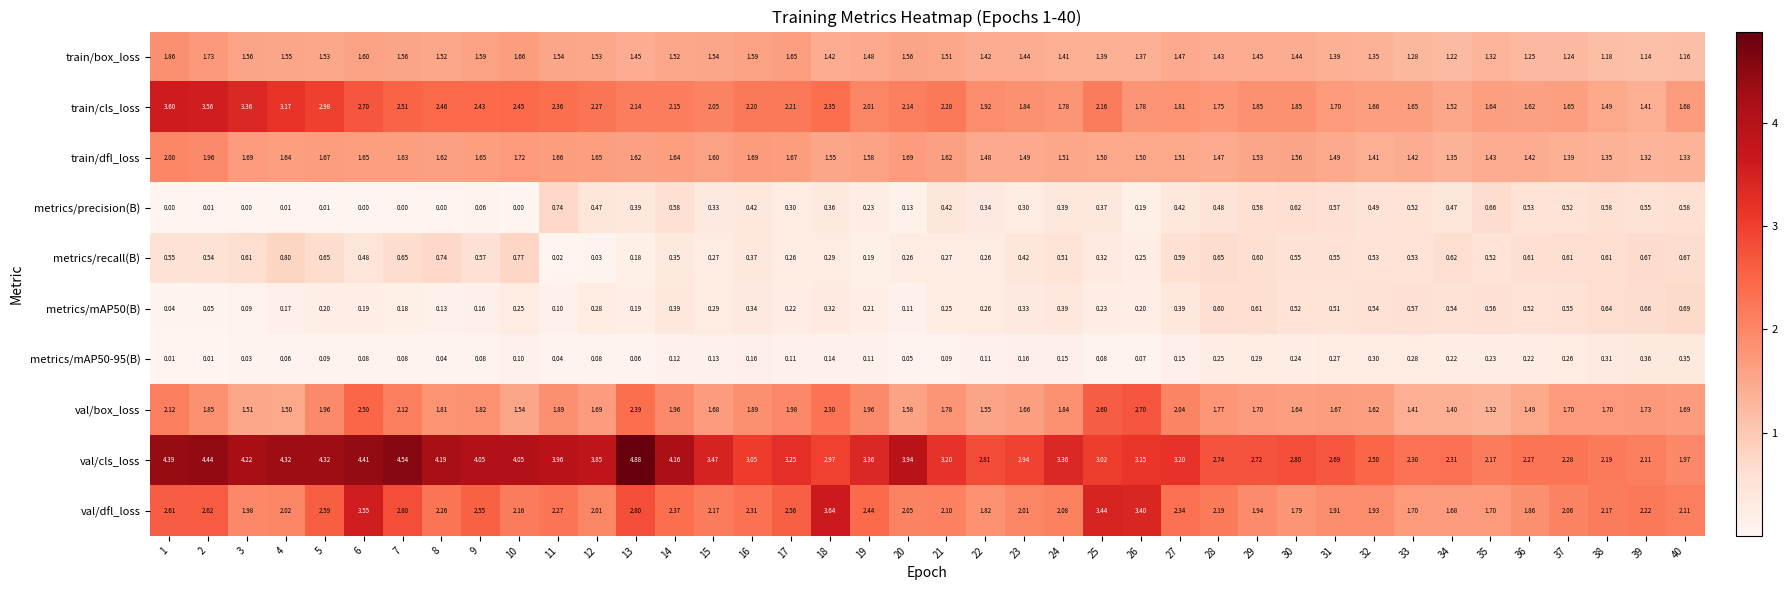

Between 1 and 15, which series saw the biggest shift?

train/cls_loss